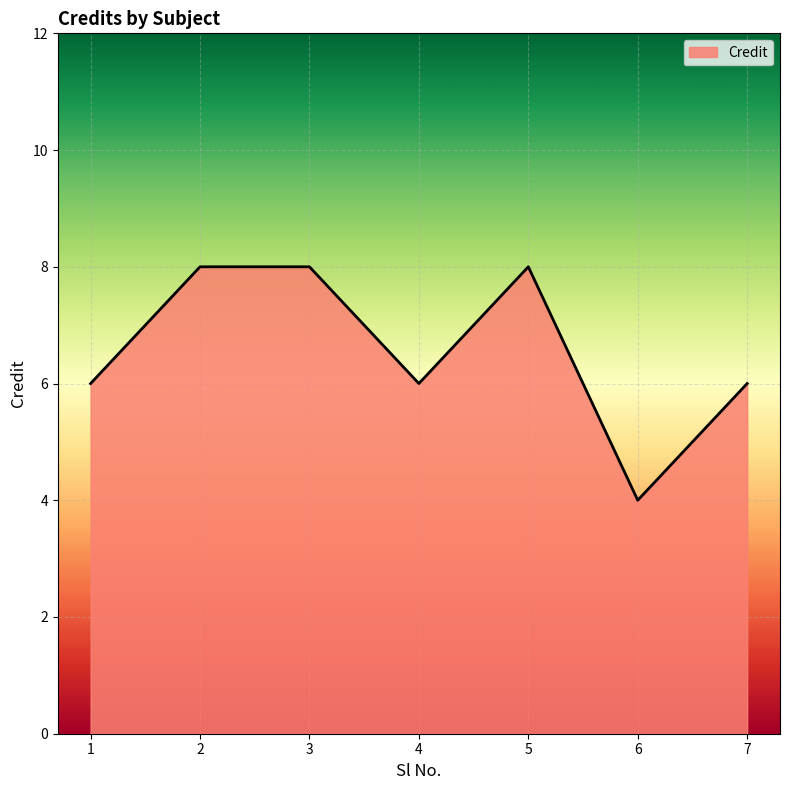

Count the values in the range 6 to 8.

6